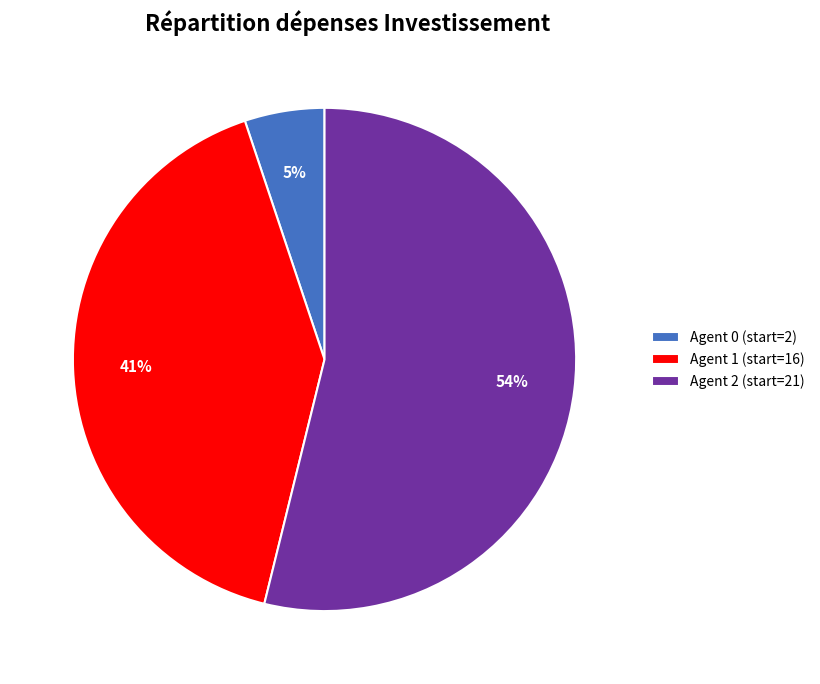

To the nearest percent, what portion does Agent 1 (start=16) represent?

41%